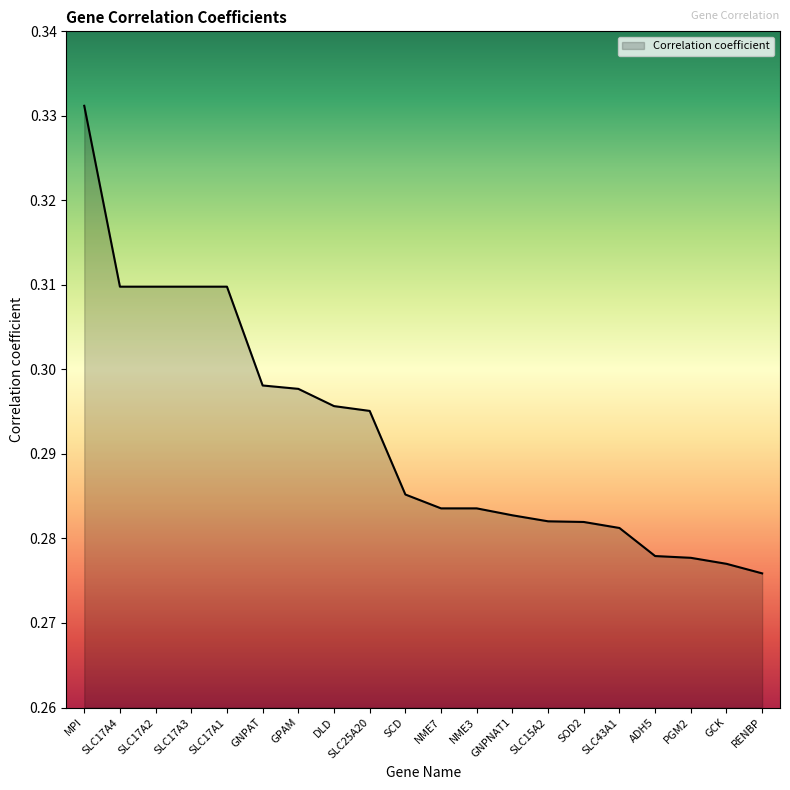

How many values are between 0 and 1?

20